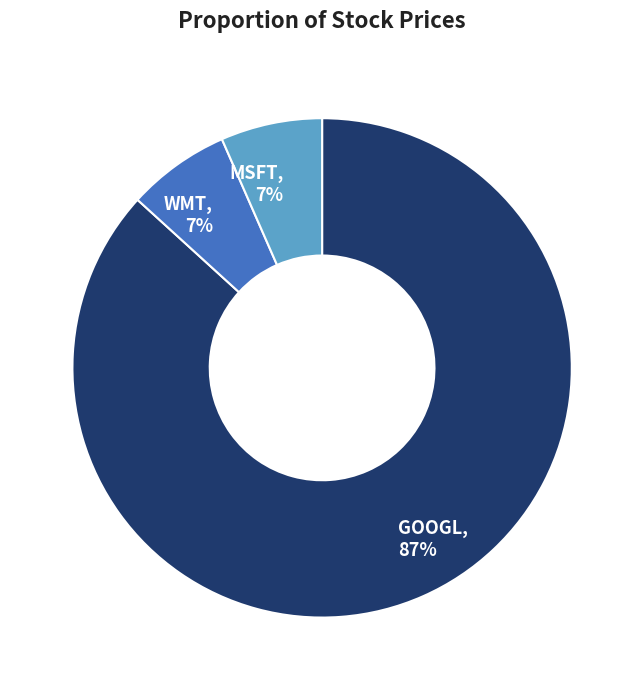

True or false: WMT accounts for 7% of the total.

True